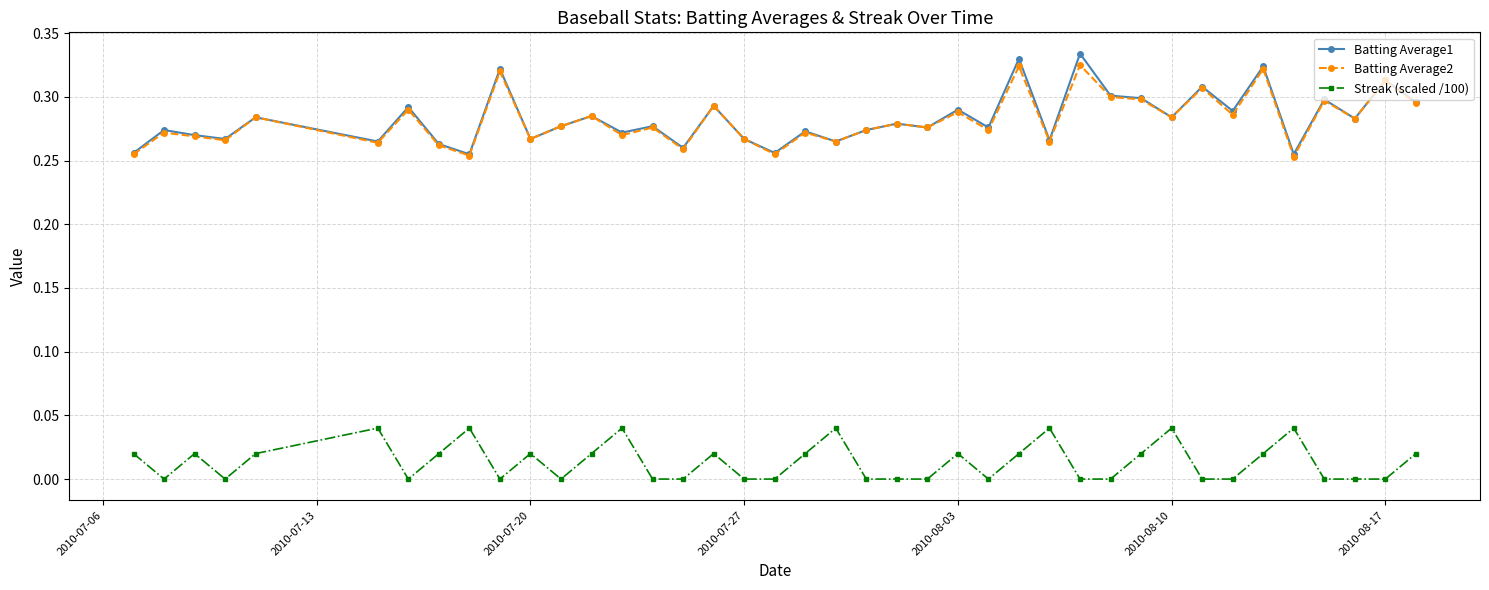

True or false: Batting Average2 and Streak (scaled /100) intersect in this chart.

False